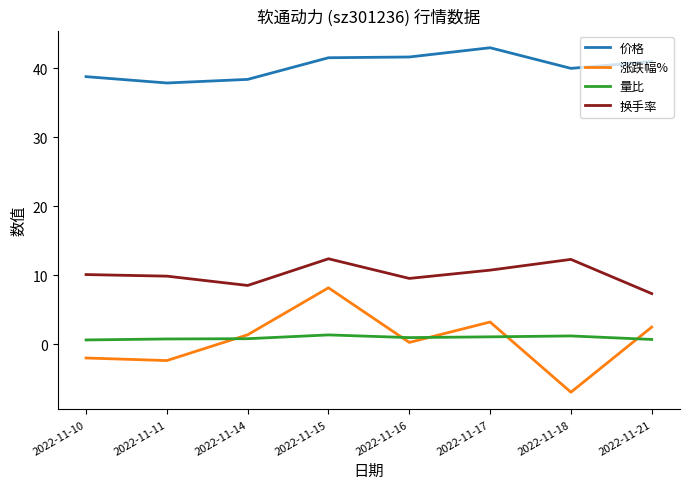

What is the difference between the maximum and second lowest values in the 换手率 series?

3.9